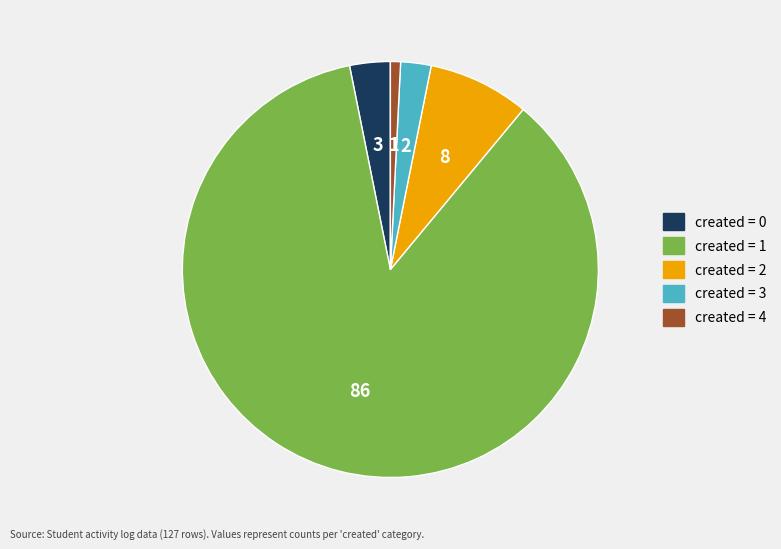

Does any single category account for the majority?

Yes